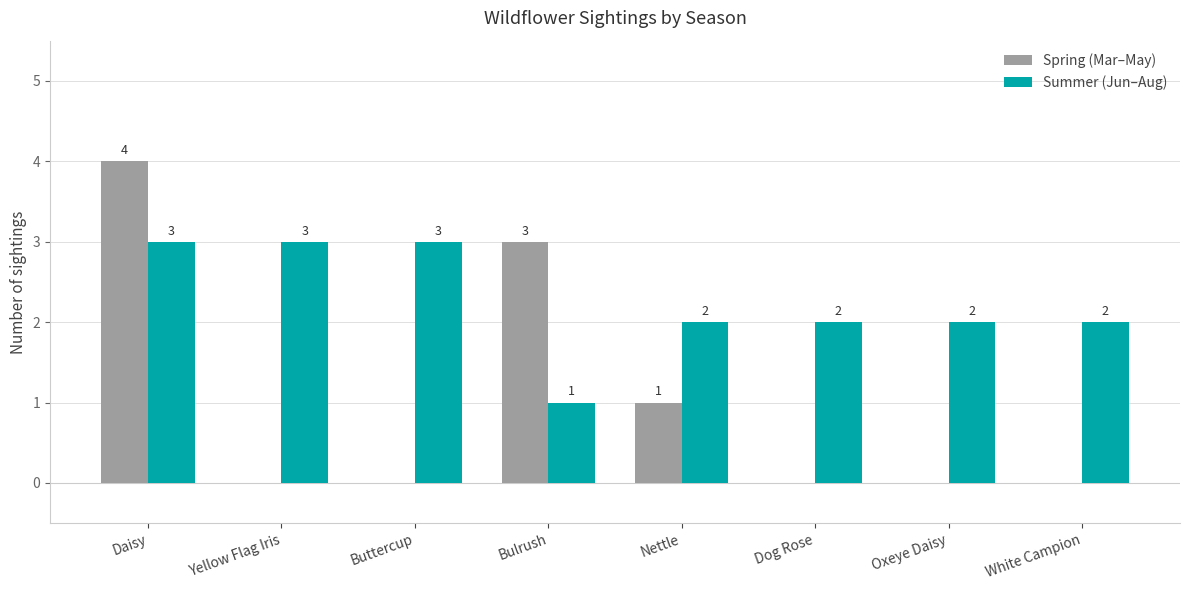

What is the sum of the Summer (Jun–Aug) values at Oxeye Daisy and White Campion?

4